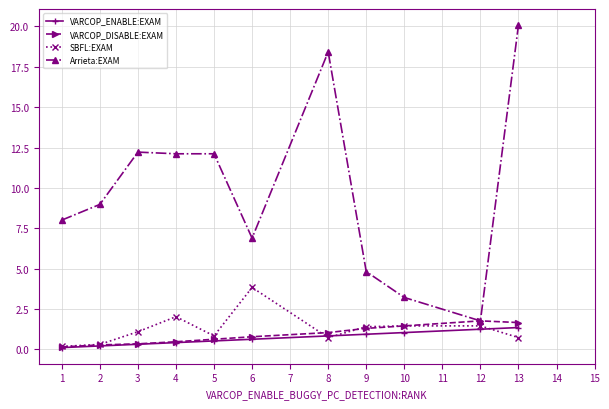

The value of VARCOP_ENABLE:EXAM at 5 is 0.5. True or false?

True